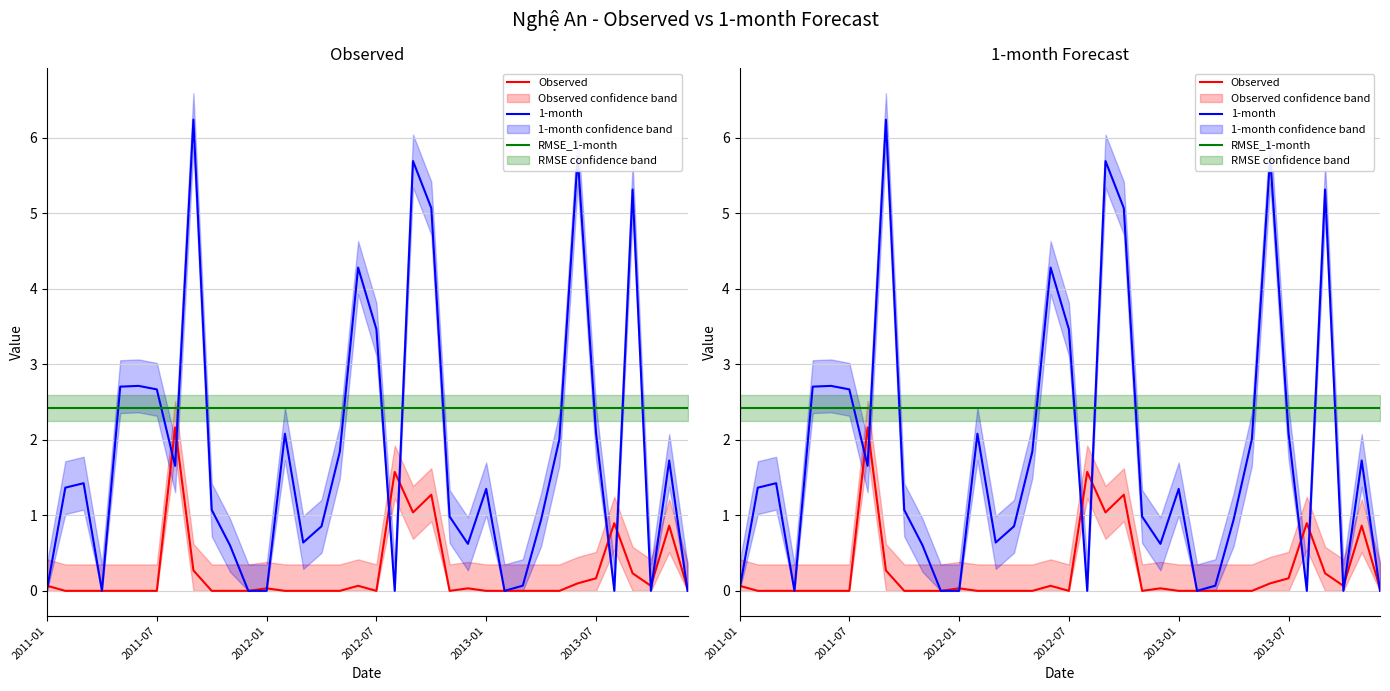

Reading left to right, extract all data points from this chart.

Observed: 0.1	0.0	0.0	0.0	0.0	0.0	0.0	2.2	0.3	0.0	0.0	0.0	0.0	0.0	0.0	0.0	0.0	0.1	0.0	1.6	1.0	1.3	0.0	0.0	0.0	0.0	0.0	0.0	0.0	0.1	0.2	0.9	0.2	0.1	0.9	0.0
1-month: 0.0	1.4	1.4	0.0	2.7	2.7	2.7	1.7	6.2	1.1	0.6	0.0	0.0	2.1	0.6	0.9	1.8	4.3	3.5	0.0	5.7	5.1	1.0	0.6	1.4	0.0	0.1	0.9	2.0	5.7	2.1	0.0	5.3	0.0	1.7	0.0
RMSE_1-month: 2.4	2.4	2.4	2.4	2.4	2.4	2.4	2.4	2.4	2.4	2.4	2.4	2.4	2.4	2.4	2.4	2.4	2.4	2.4	2.4	2.4	2.4	2.4	2.4	2.4	2.4	2.4	2.4	2.4	2.4	2.4	2.4	2.4	2.4	2.4	2.4